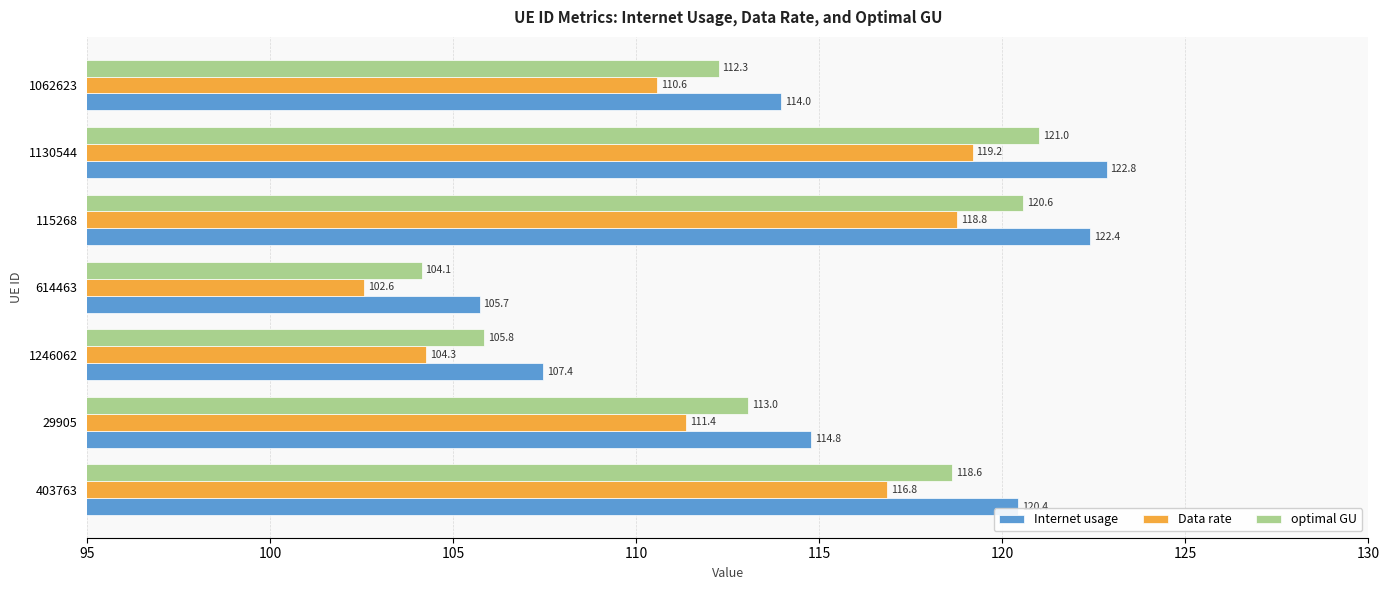

What is the difference between the maximum and minimum values in the Data rate series?

16.6